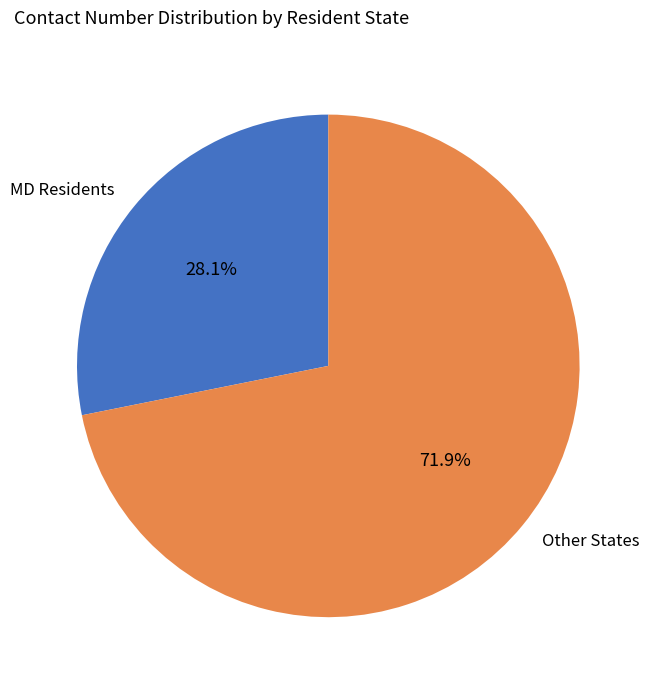

What is the ratio of the value at MD Residents to the value at Other States?

0.4